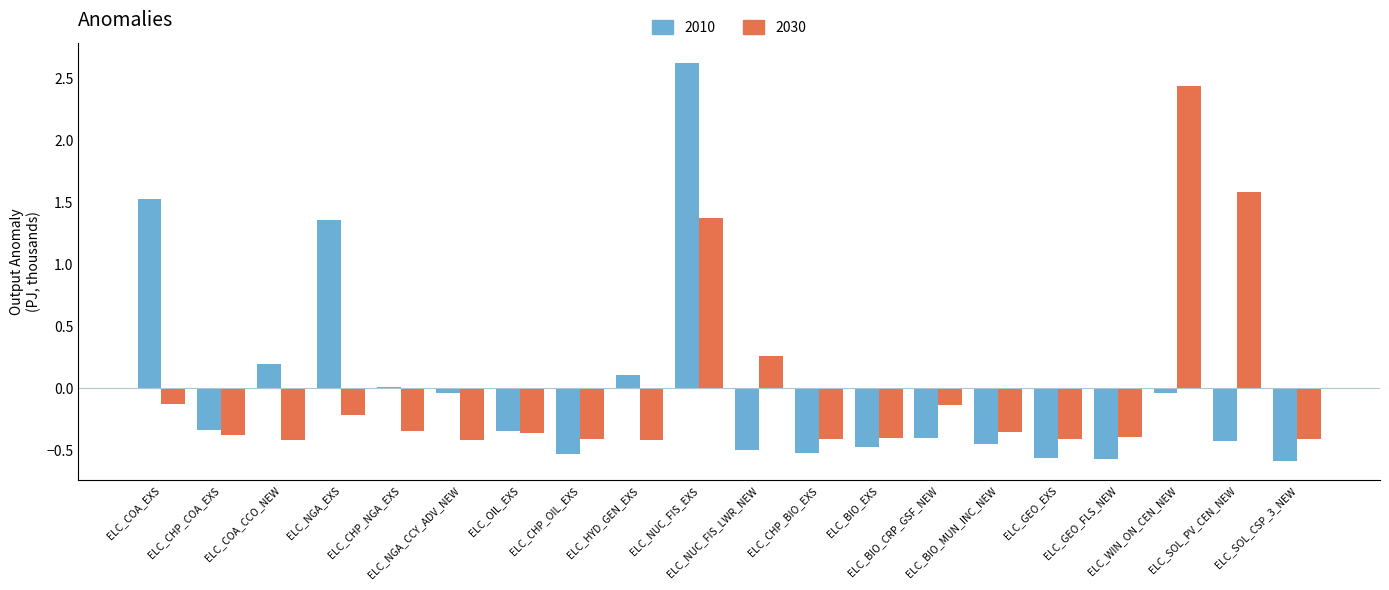

How many data points does each series have?

20